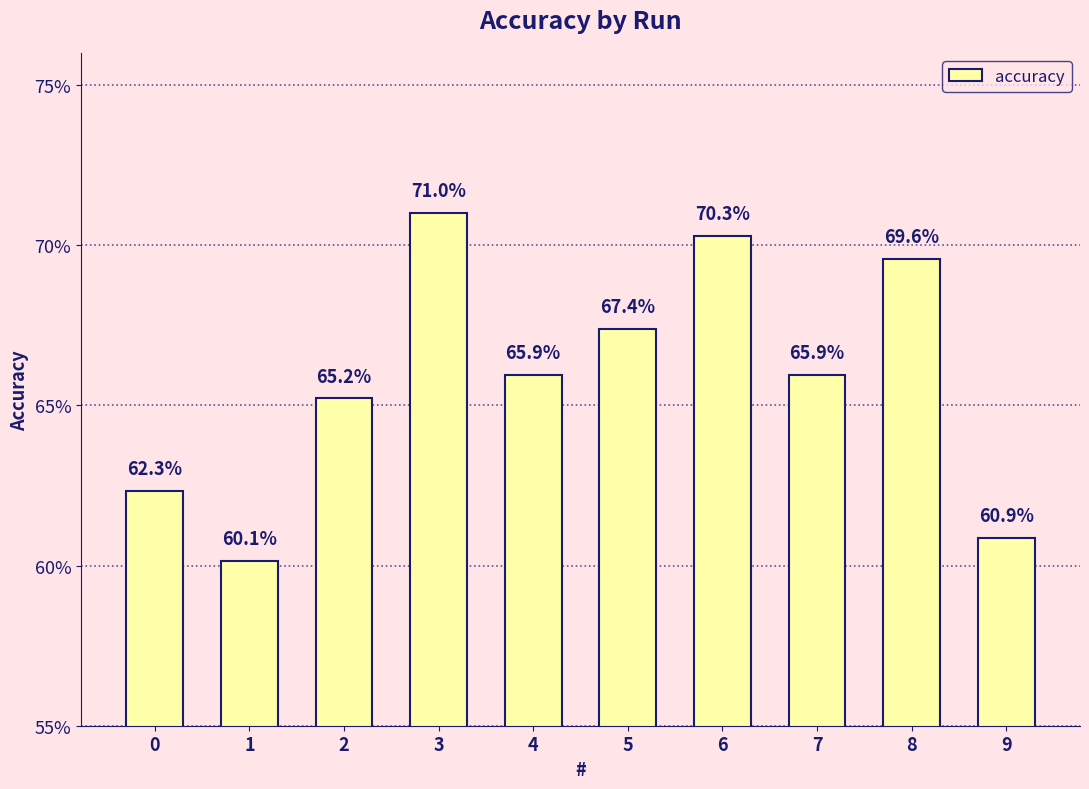

Does the chart contain any negative values?

No